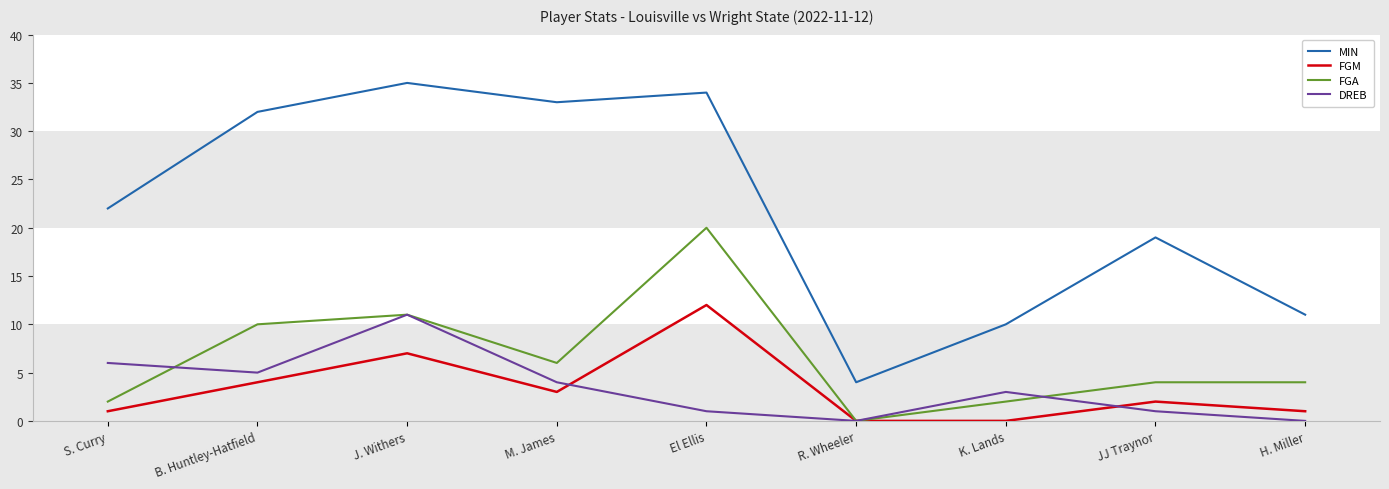

At which label does MIN reach its minimum?

R. Wheeler